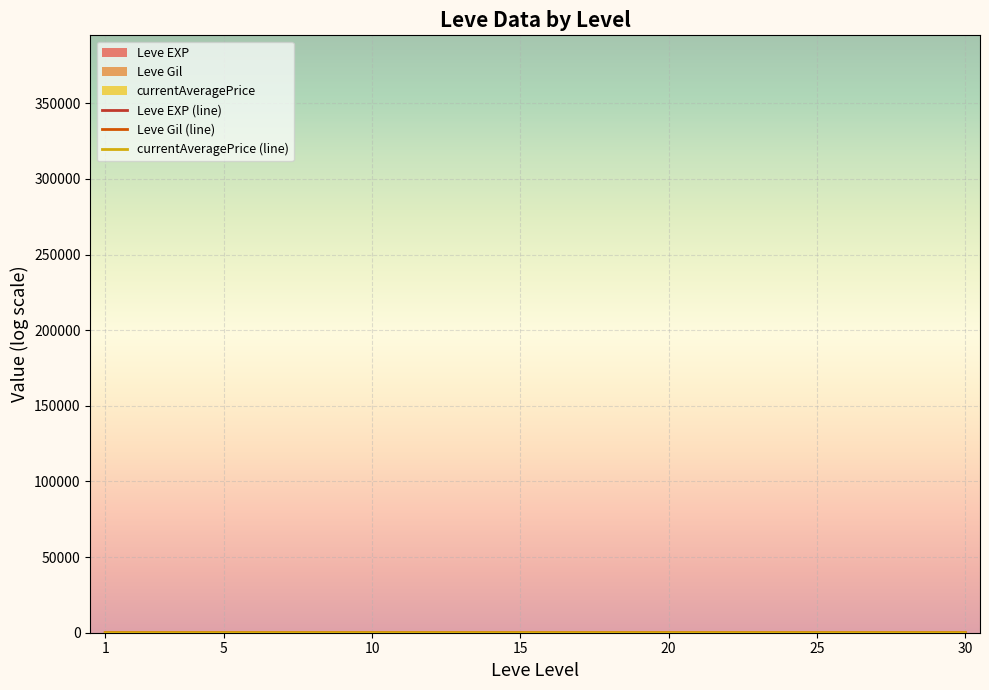

Reading left to right, extract all data points from this chart.

Leve EXP (line): 0.8	2.0	2.2	3.1	3.2	3.6	4.1
Leve Gil (line): 6.3	6.2	6.6	6.7	5.7	6.4	6.0
currentAveragePrice (line): 8.7	11.5	12.8	9.8	10.0	10.5	9.7